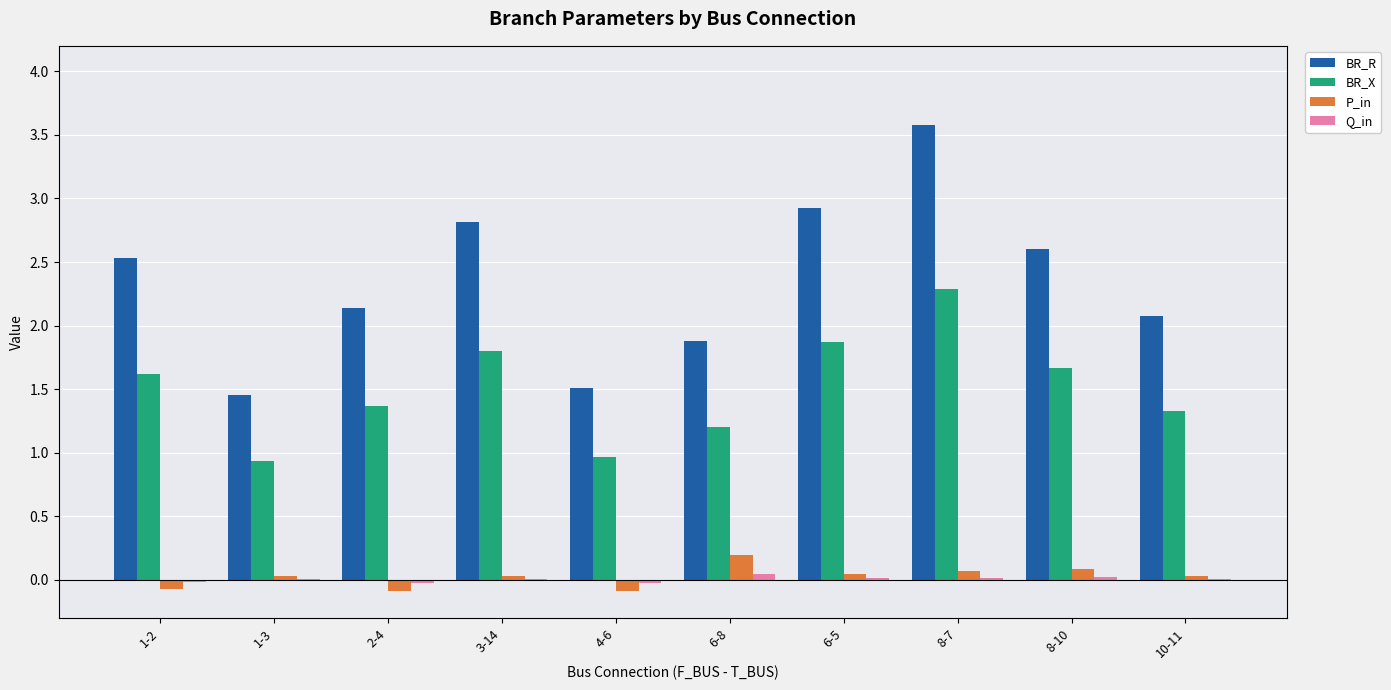

At which category does the chart reach its peak across all series?

8-7